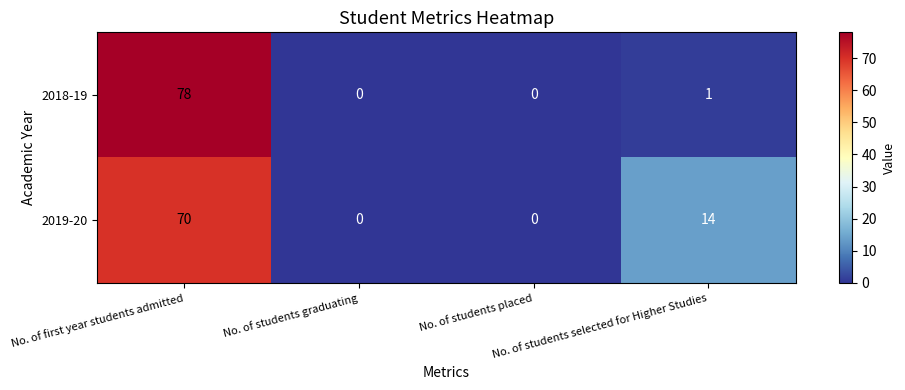

At how many categories does at least one series exceed 42?

1